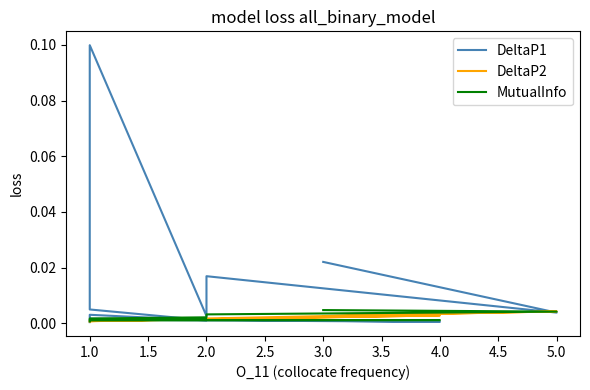

Count the number of categories in the chart.

23